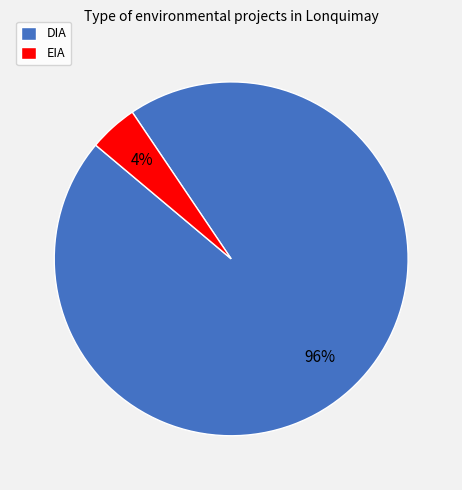

Count the number of slices in the pie.

2